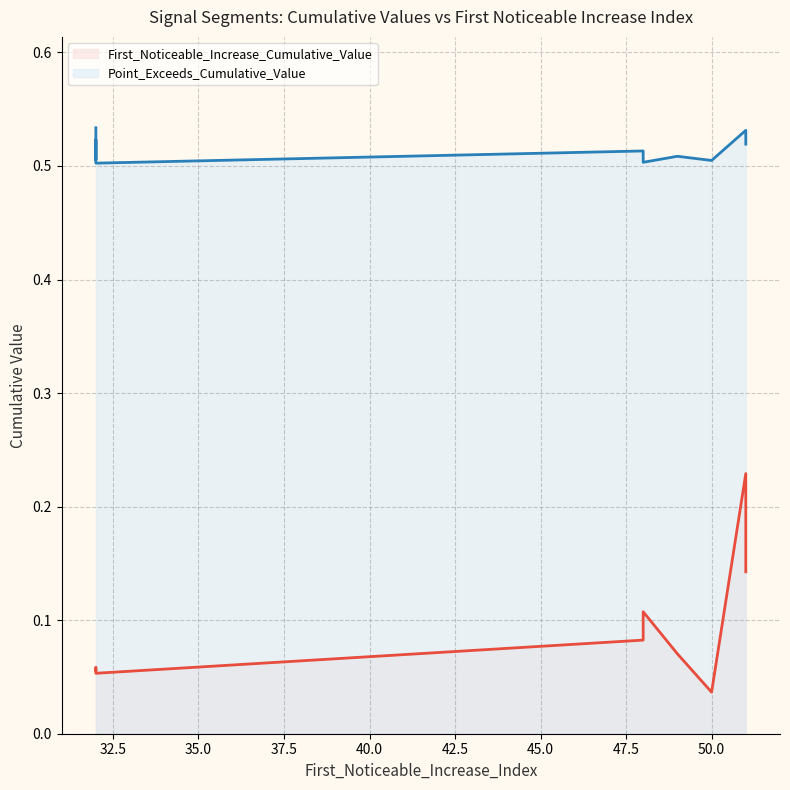

Does the chart have visible grid lines?

Yes